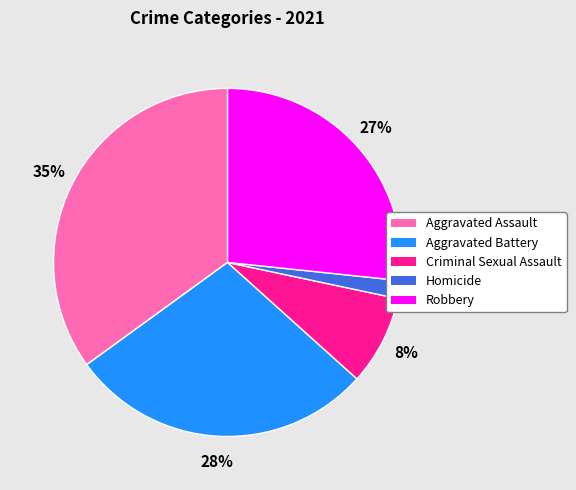

What is the ratio of the value at Aggravated Battery to the value at Aggravated Assault?

0.8